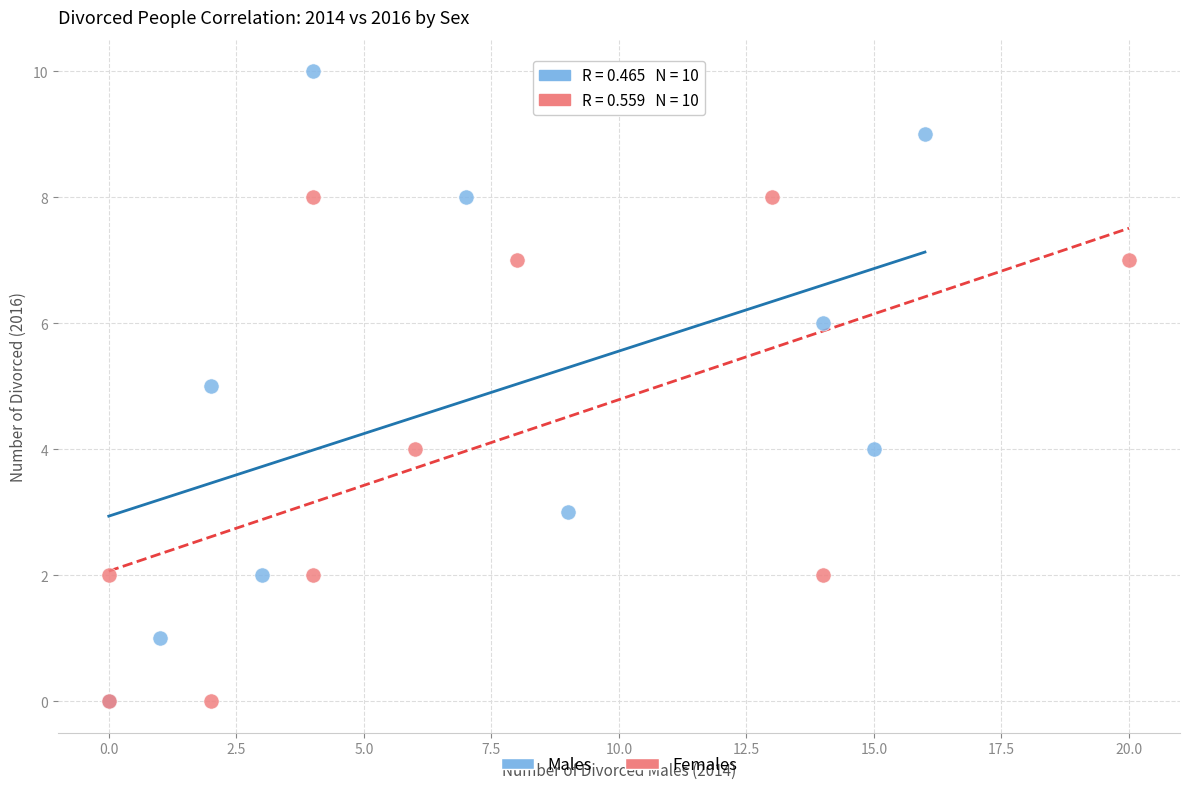

Which series reaches the maximum Y coordinate?

Males